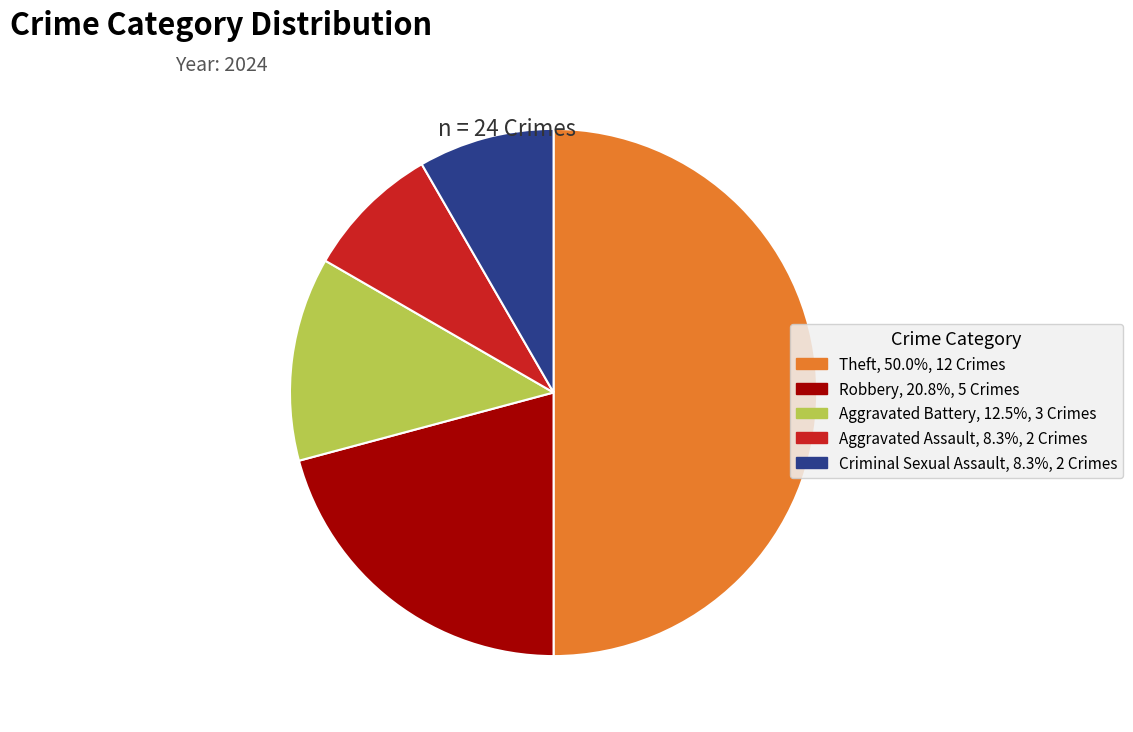

Is Criminal Sexual Assault, 8.3%, 2 Crimes the majority of the pie?

No